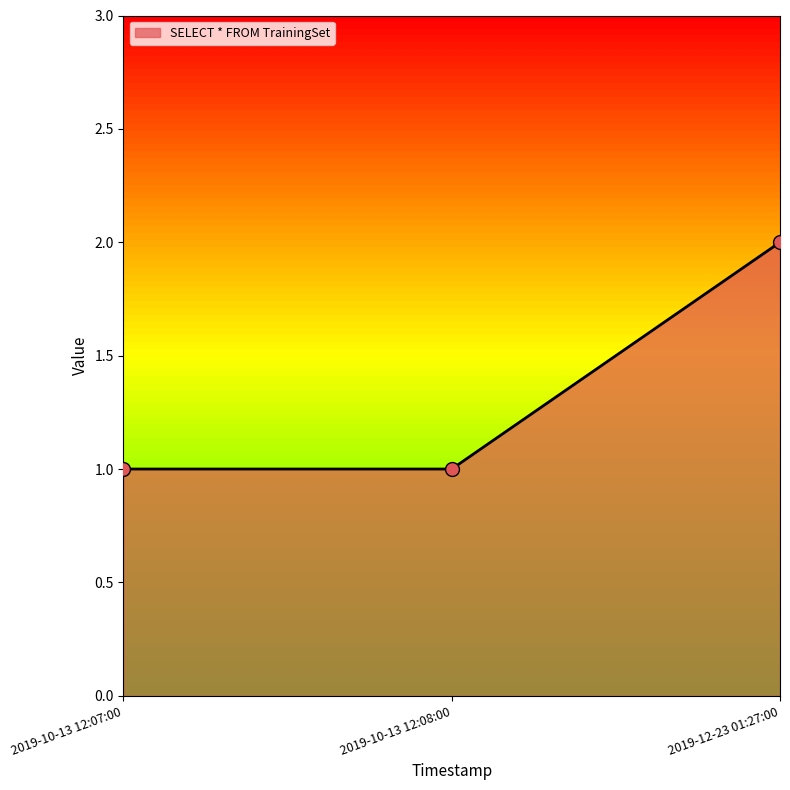

What is the change in value from 2019-10-13 12:07:00 to 2019-12-23 01:27:00?

+1